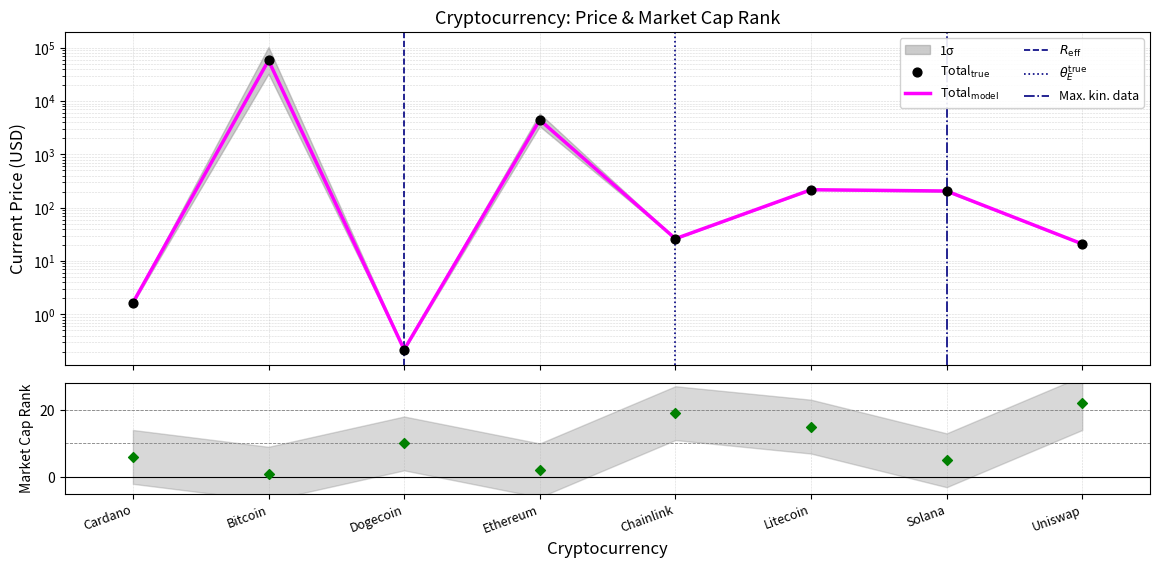

At which category is the sum across all series the highest?

Bitcoin